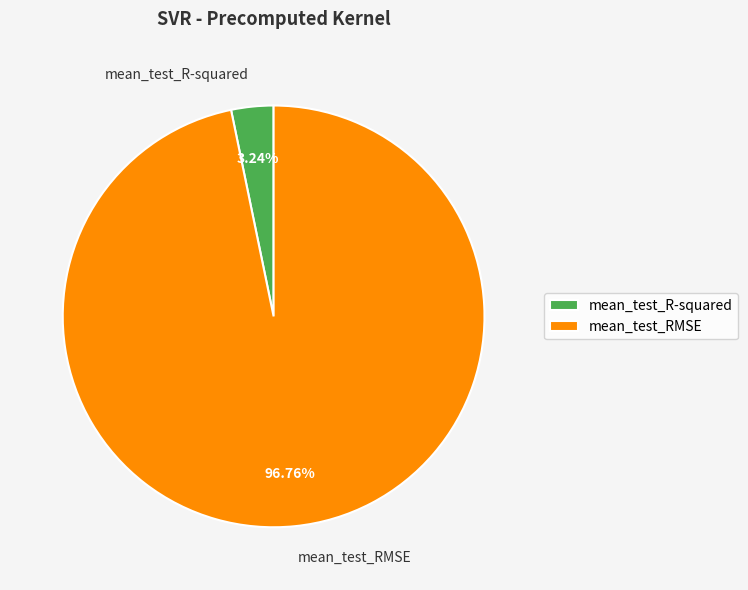

Which category has the smallest portion of the pie?

mean_test_R-squared